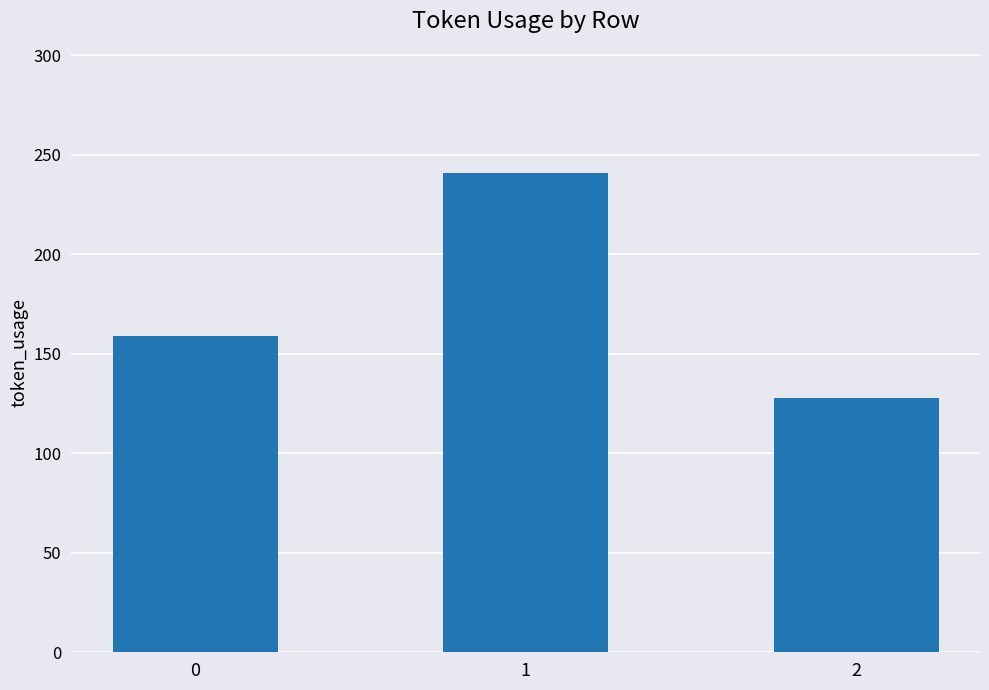

Reading right to left, extract all data points from this chart.

2=128	1=241	0=159